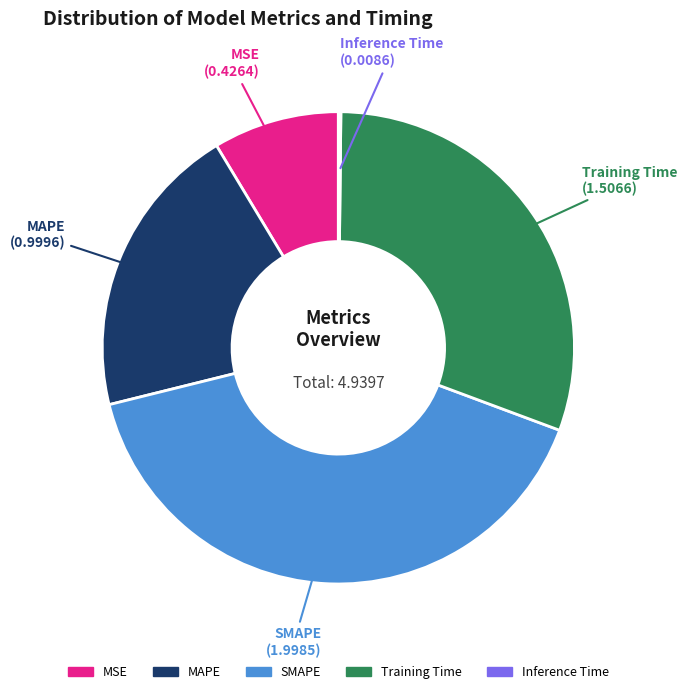

Is there any slice that represents more than half of the pie?

No